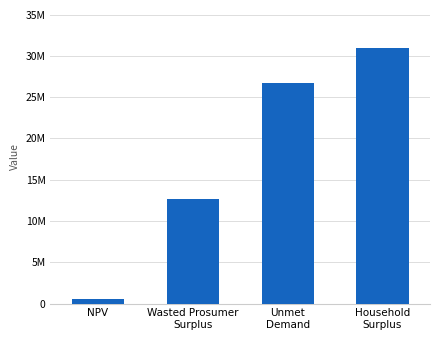

What is the approximate value at NPV?

519641.3